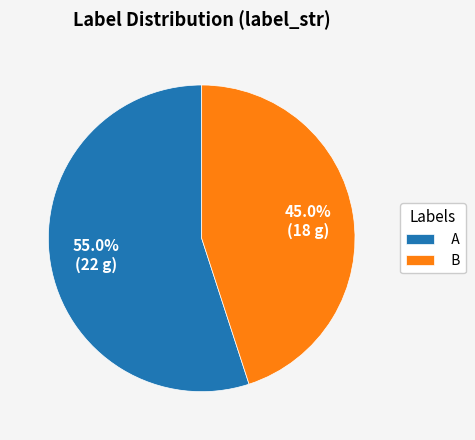

Which has a higher value, B or A?

A